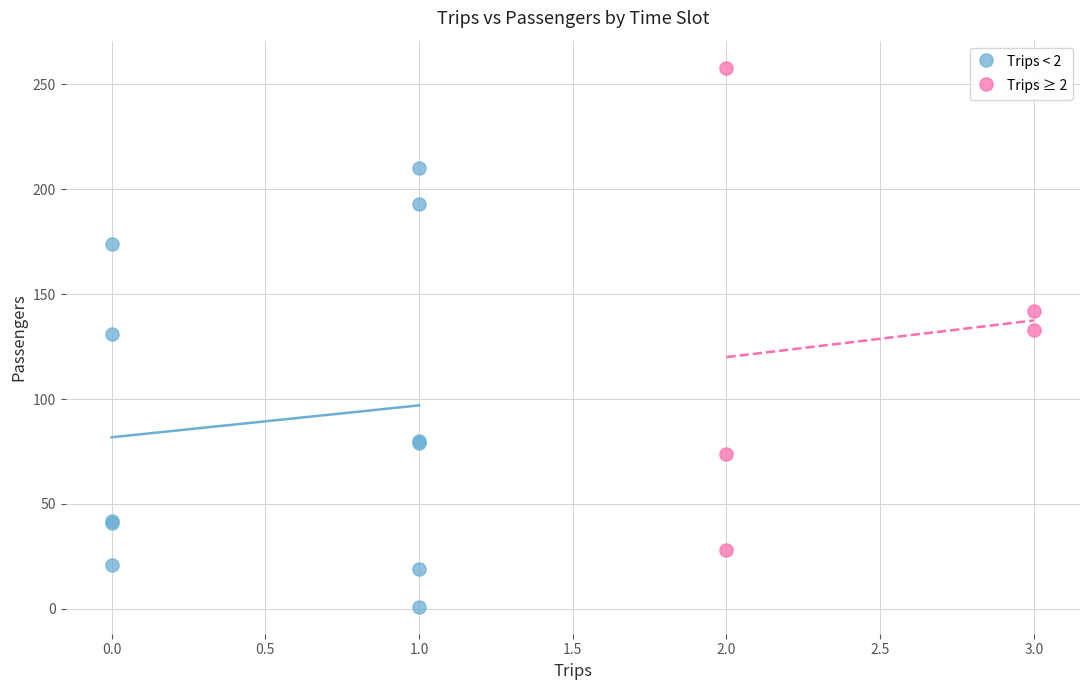

Which series reaches the minimum Y coordinate?

Trips < 2